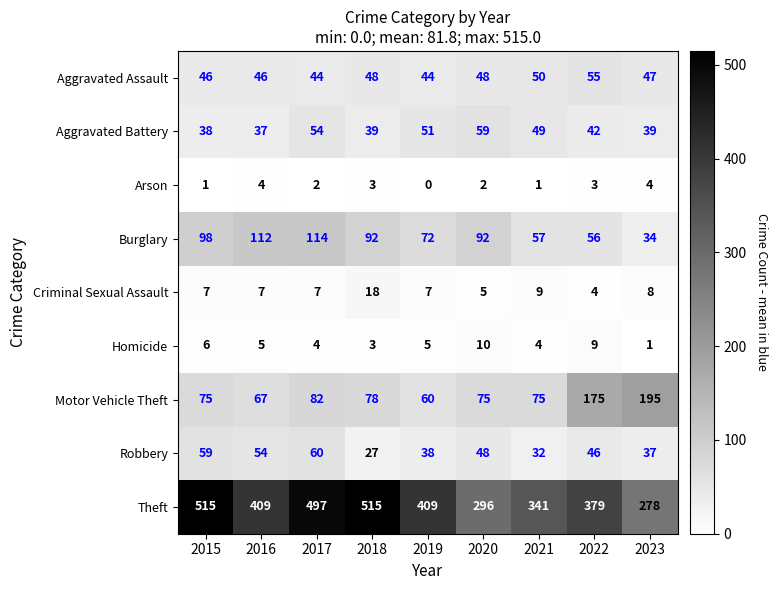

What is the approximate value of Theft at 2017, to the nearest 50?

500